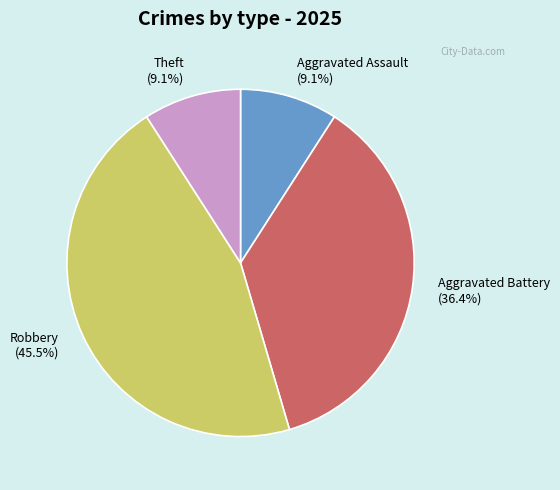

Between Robbery (45.5%) and Aggravated Battery (36.4%), which is larger?

Robbery (45.5%)